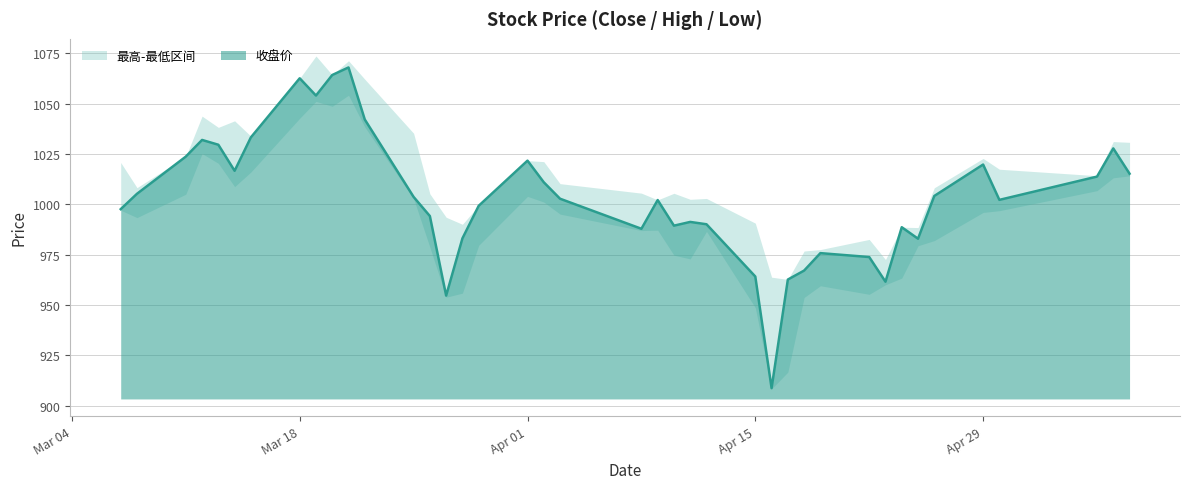

At which label does 最低 reach its peak?

2024-03-21